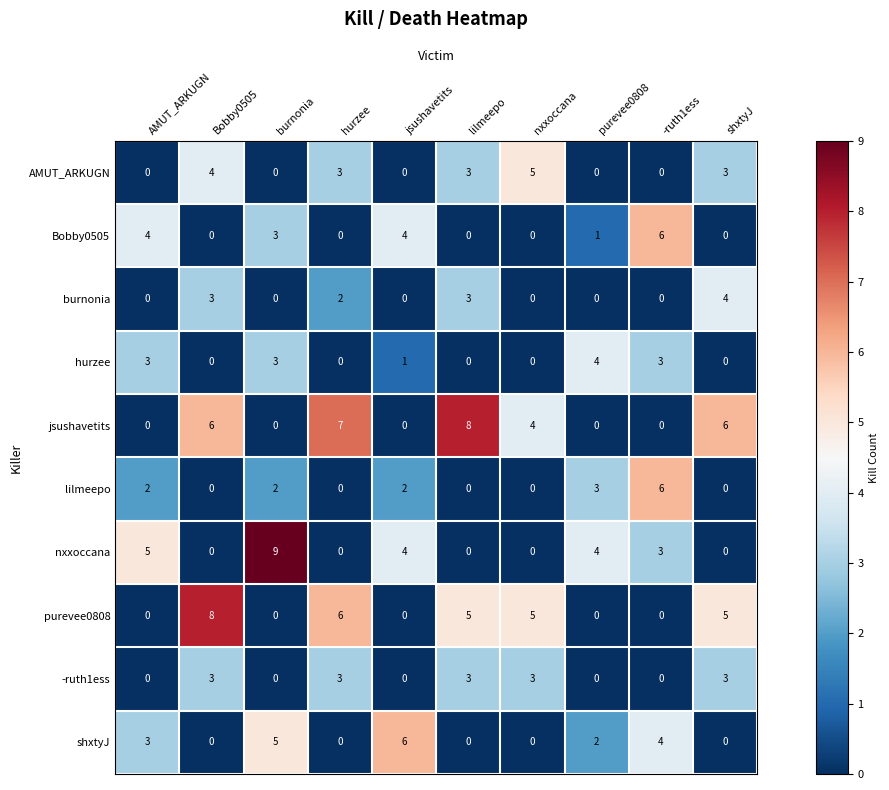

Count the nxxoccana values in the range 0 to 4.

8